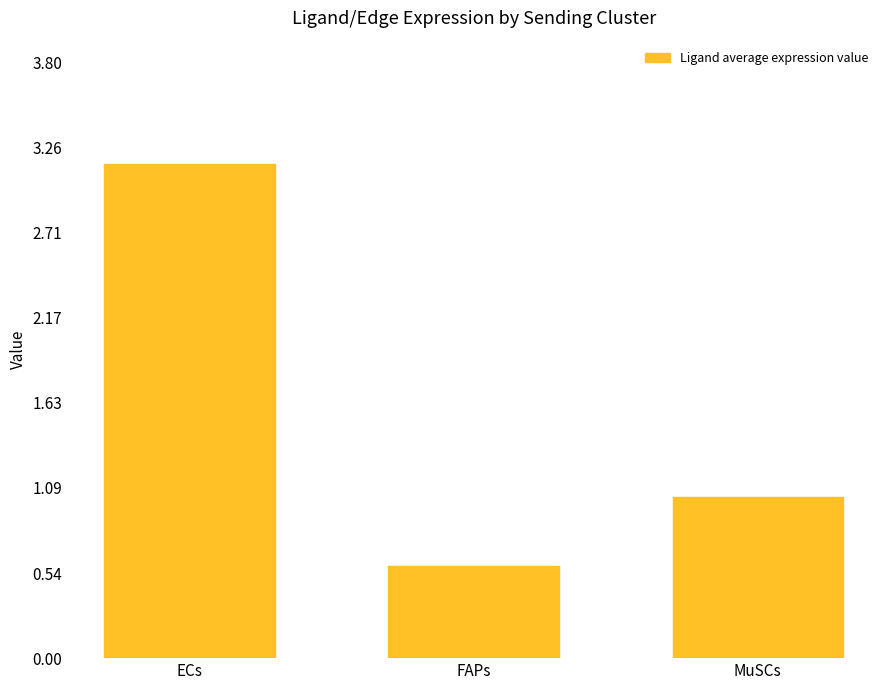

Which has a higher value, FAPs or MuSCs?

MuSCs